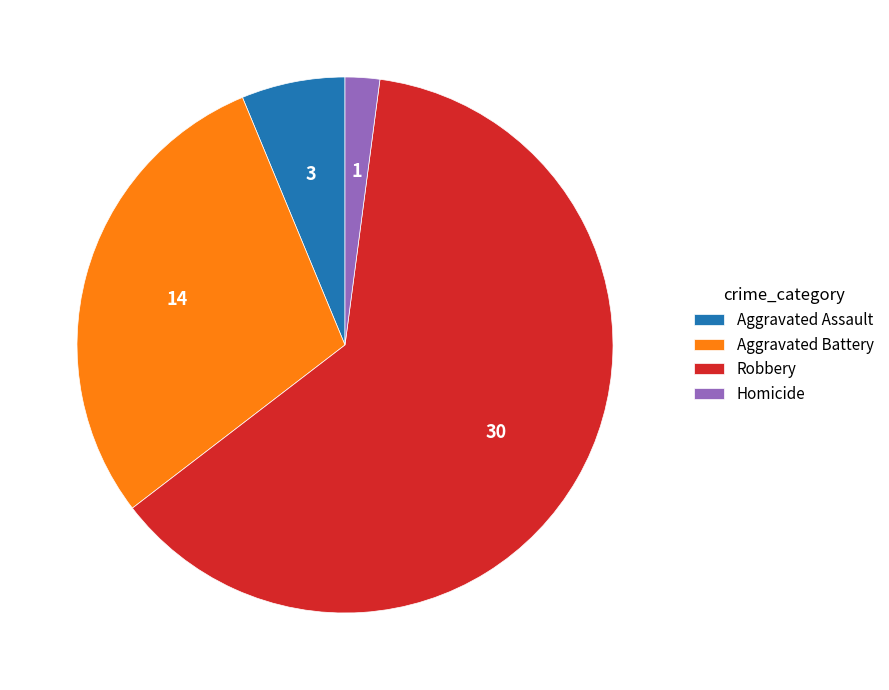

True or false: Aggravated Battery accounts for 29% of the total.

True